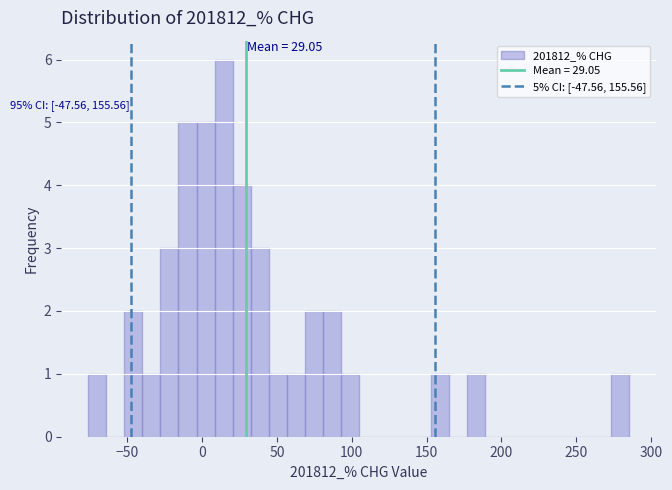

Around what value on the x-axis is the tallest bar? Give the approximate position of its centre, as read against the axis.

15